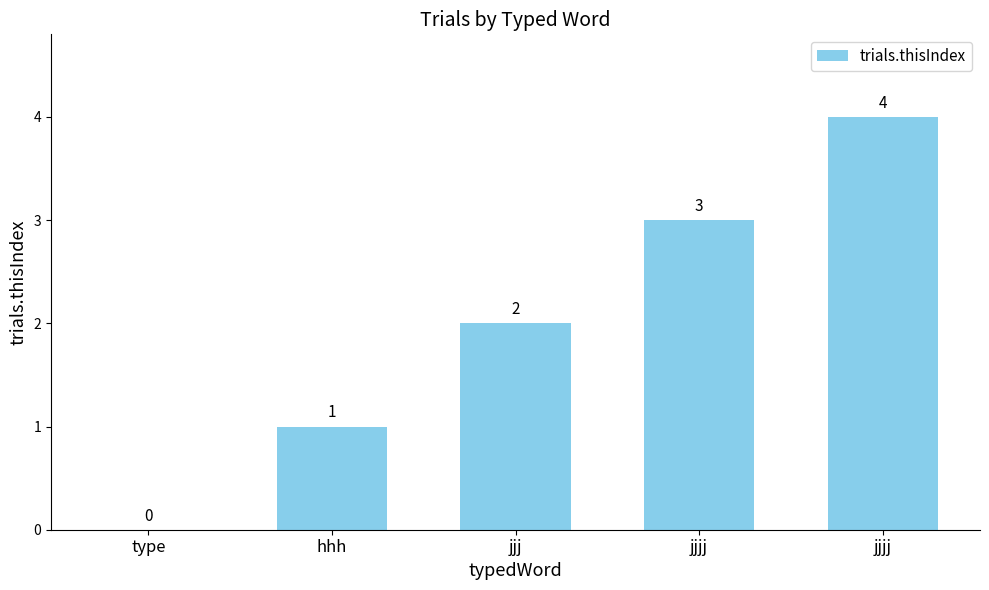

List the labels in order of value, largest first.

jjjj, jjjj, jjj, hhh, type